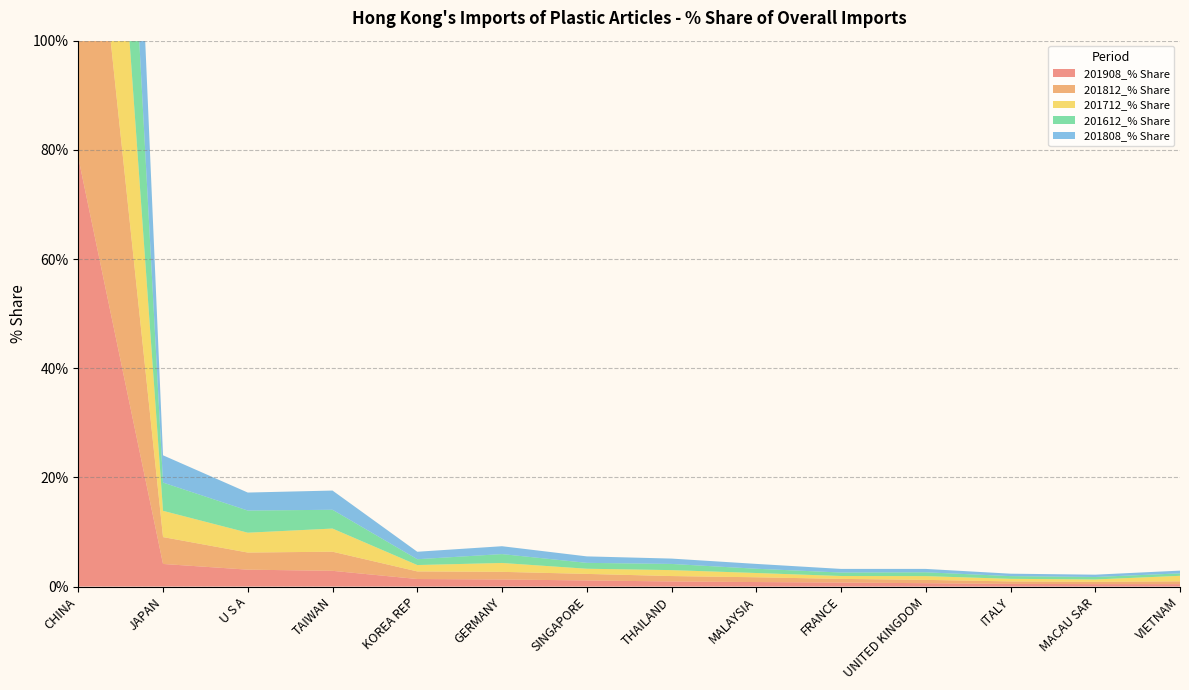

Reading left to right, extract all data points from this chart.

201908_% Share: CHINA=78.6	JAPAN=4.1	U S A=3.1	TAIWAN=2.9	KOREA REP=1.4	GERMANY=1.3	SINGAPORE=1.1	THAILAND=0.9	MALAYSIA=0.8	FRANCE=0.7	UNITED KINGDOM=0.6	ITALY=0.5	MACAU SAR=0.5	VIETNAM=0.4
201812_% Share: CHINA=77.6	JAPAN=4.9	U S A=3.1	TAIWAN=3.5	KOREA REP=1.4	GERMANY=1.4	SINGAPORE=1.2	THAILAND=1.0	MALAYSIA=0.9	FRANCE=0.7	UNITED KINGDOM=0.6	ITALY=0.5	MACAU SAR=0.4	VIETNAM=0.5
201712_% Share: CHINA=75.5	JAPAN=4.8	U S A=3.6	TAIWAN=4.2	KOREA REP=1.2	GERMANY=1.6	SINGAPORE=0.9	THAILAND=1.1	MALAYSIA=0.8	FRANCE=0.5	UNITED KINGDOM=0.7	ITALY=0.5	MACAU SAR=0.4	VIETNAM=1.0
201612_% Share: CHINA=76.0	JAPAN=5.2	U S A=4.1	TAIWAN=3.4	KOREA REP=1.1	GERMANY=1.6	SINGAPORE=1.1	THAILAND=1.1	MALAYSIA=0.8	FRANCE=0.6	UNITED KINGDOM=0.7	ITALY=0.5	MACAU SAR=0.5	VIETNAM=0.4
201808_% Share: CHINA=77.4	JAPAN=5.0	U S A=3.3	TAIWAN=3.5	KOREA REP=1.4	GERMANY=1.4	SINGAPORE=1.2	THAILAND=1.0	MALAYSIA=0.9	FRANCE=0.7	UNITED KINGDOM=0.6	ITALY=0.4	MACAU SAR=0.4	VIETNAM=0.5